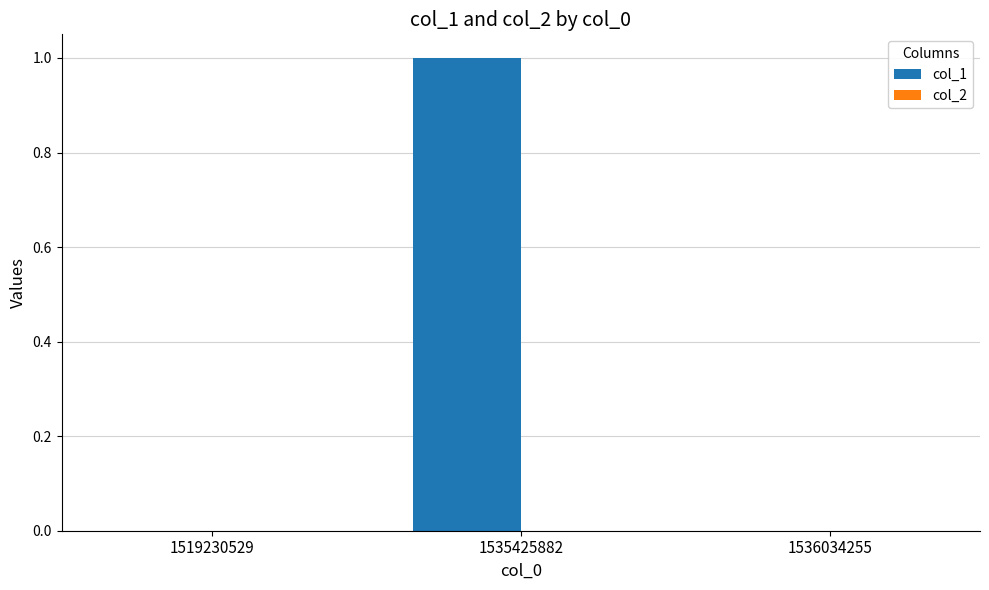

Reading left to right, extract all data points from this chart.

1519230529=0	1535425882=1	1536034255=0